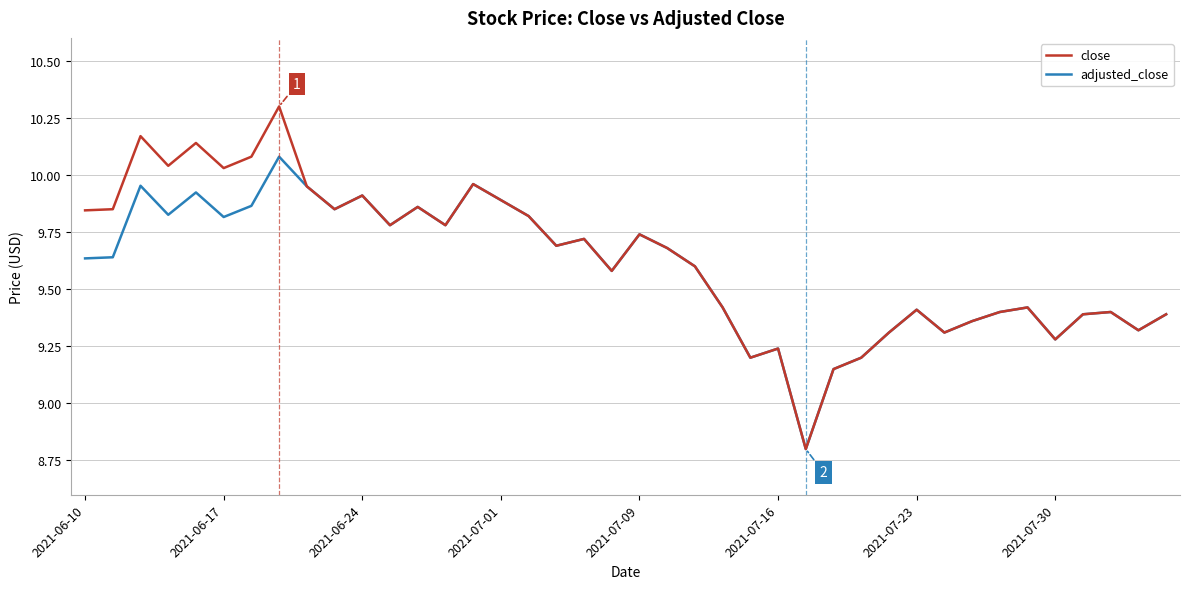

What is the greatest value displayed?

10.3